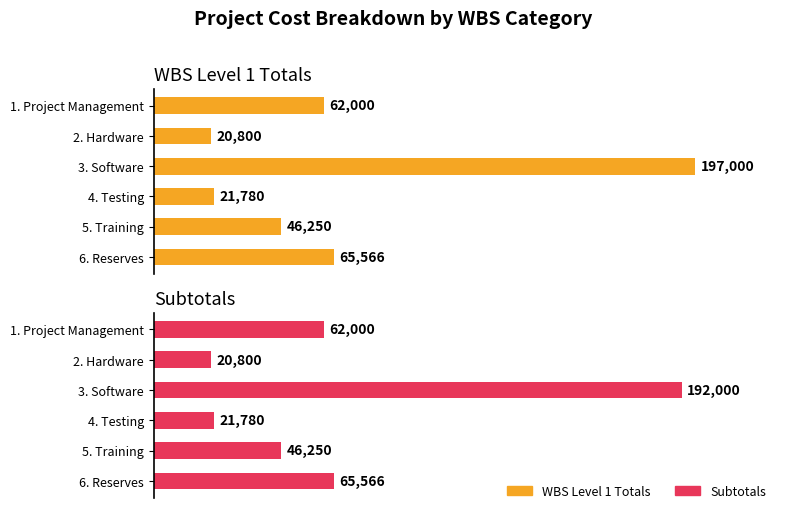

What is the lowest value of the WBS Level 1 Totals series?

20800